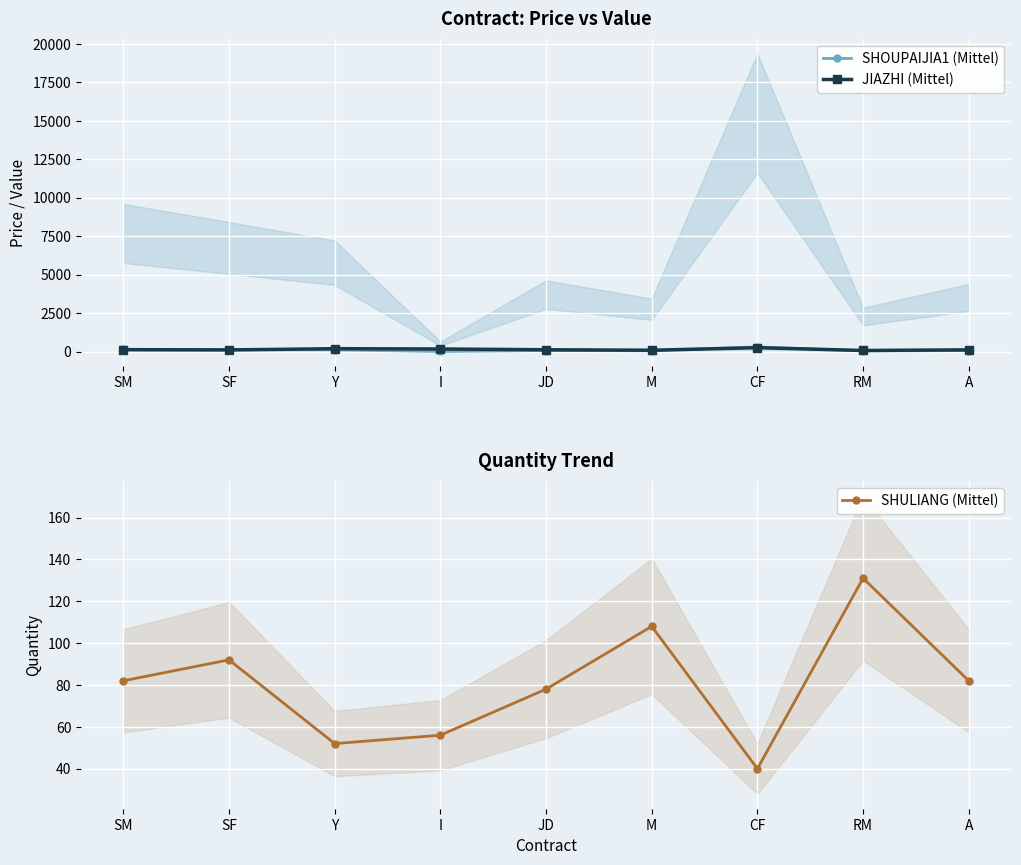

Is the value of SHOUPAIJIA1 (Mittel) at SF greater than the value of JIAZHI (Mittel) at RM?

Yes